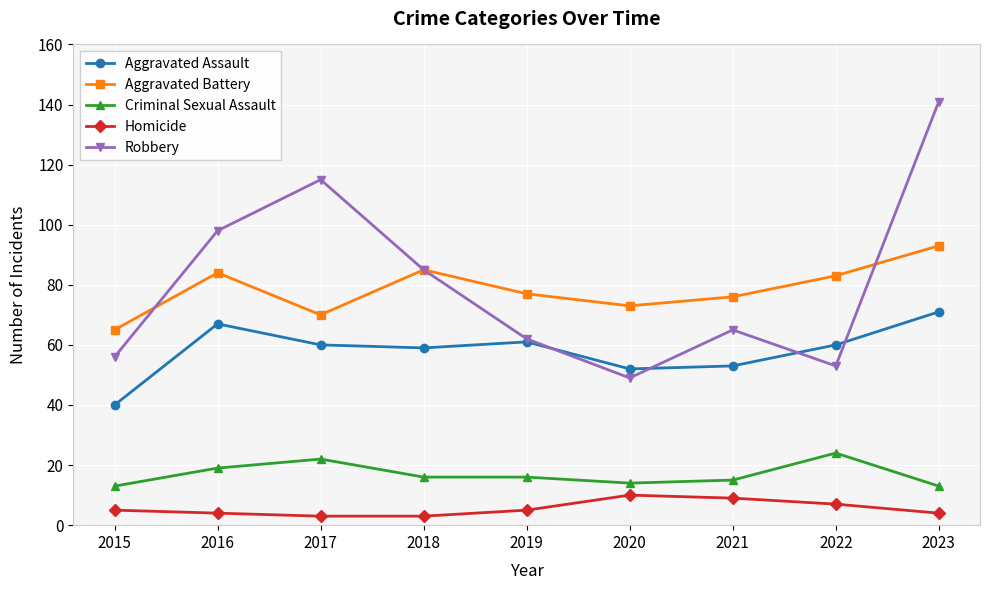

Is the value of Robbery at 2019 greater than the value of Criminal Sexual Assault at 2021?

Yes